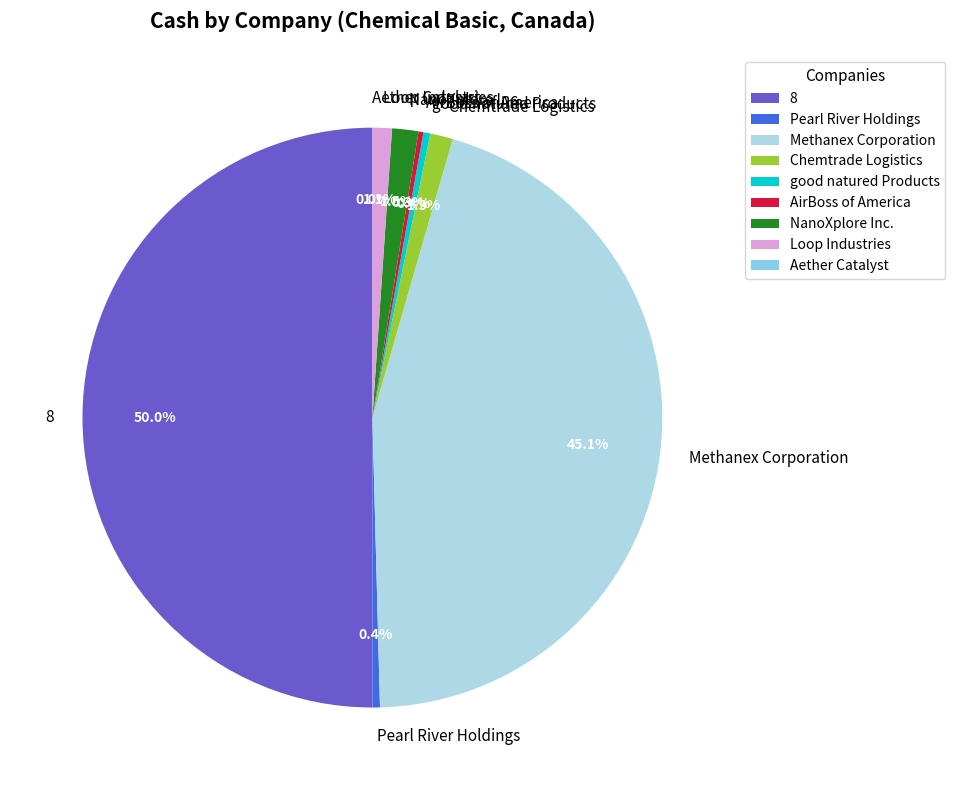

What is the ratio of the value at good natured Products to the value at Pearl River Holdings?

0.9